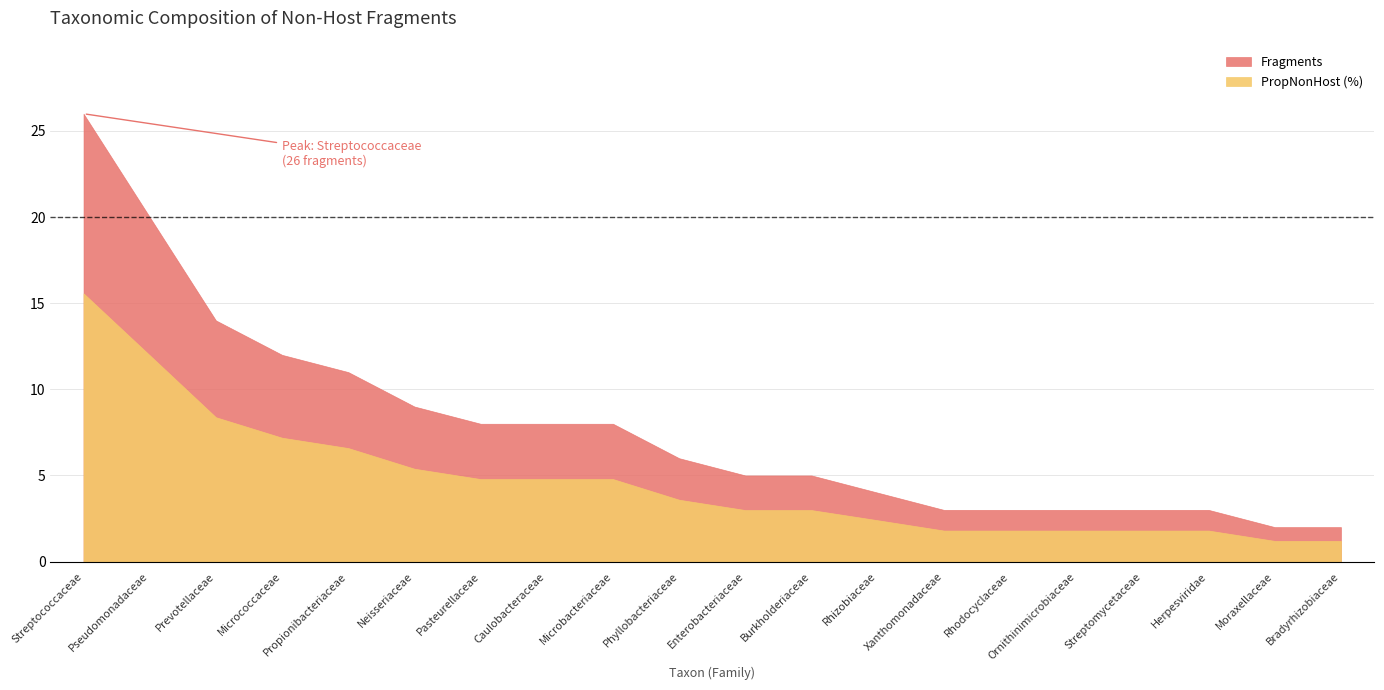

What are all the series names shown in the legend?

Fragments, PropNonHost_pct